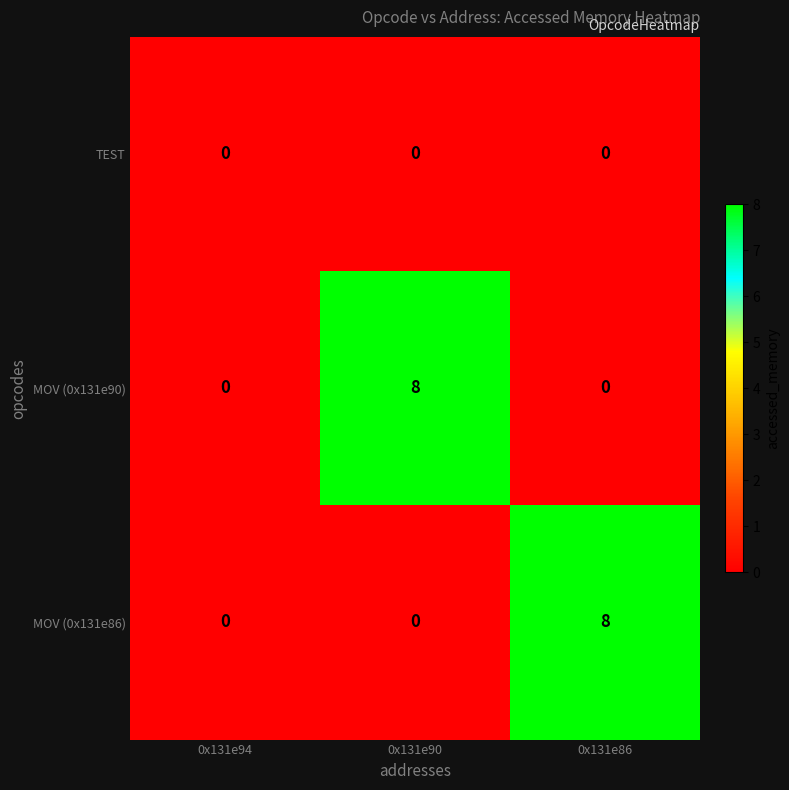

Reading left to right, what are all the values shown in this chart?

TEST: 0	0	0
MOV (0x131e90): 0	8	0
MOV (0x131e86): 0	0	8